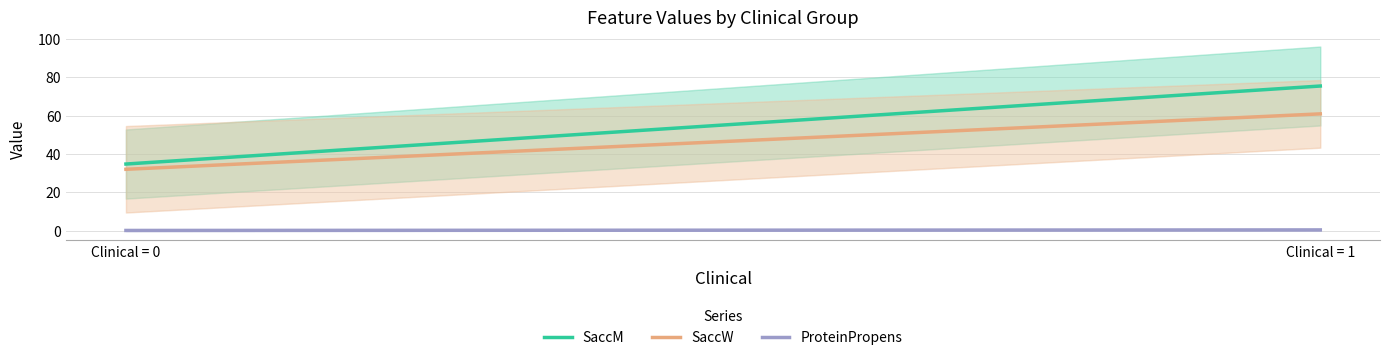

Where is SaccM nearest to the value 55?

Clinical = 0